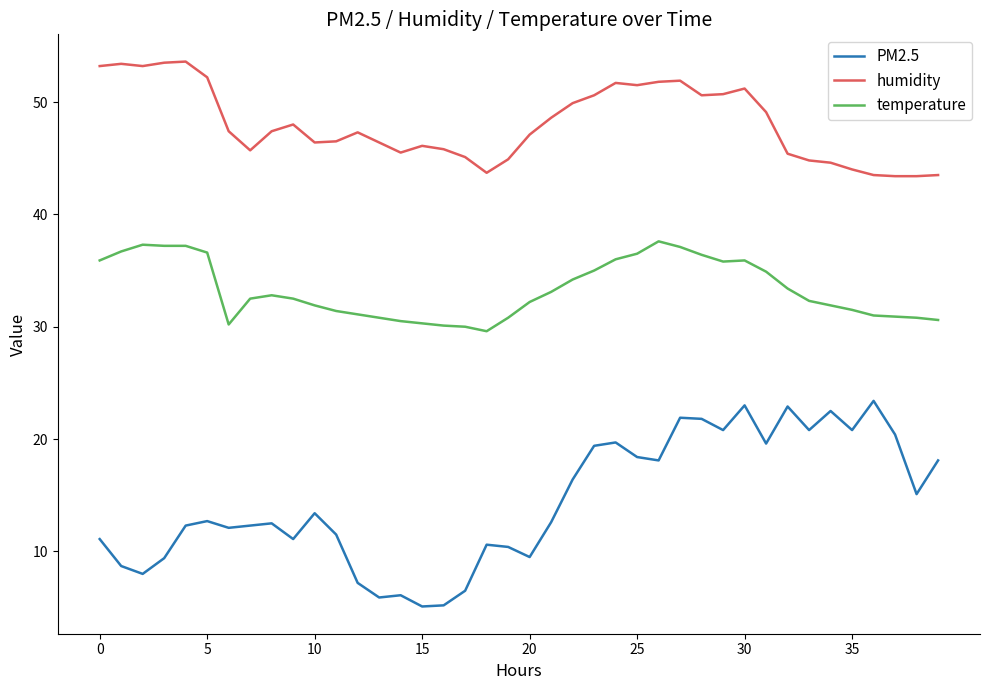

What is the maximum value shown in the chart?

53.6